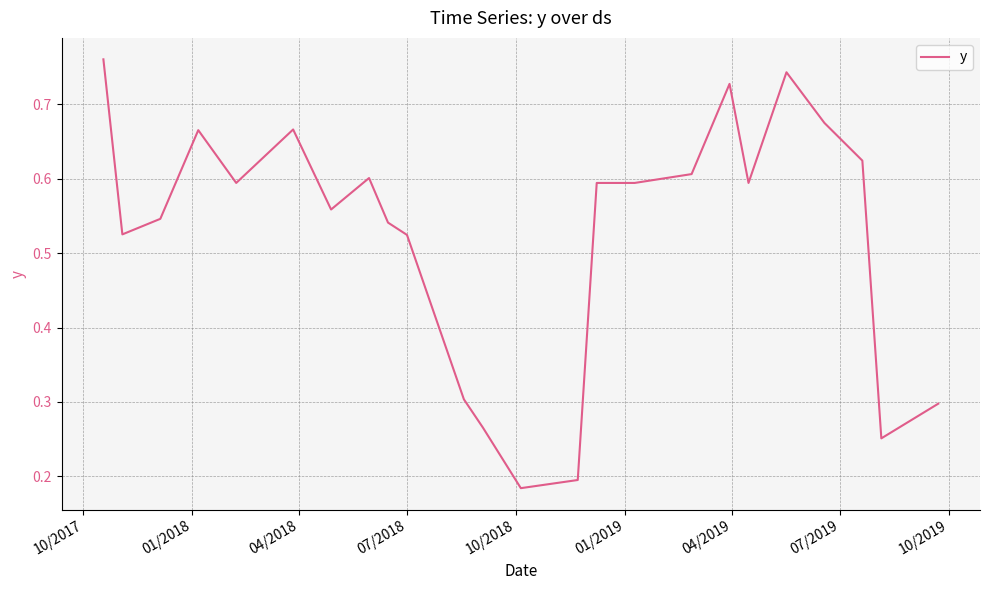

What is the sum of all values?

12.6